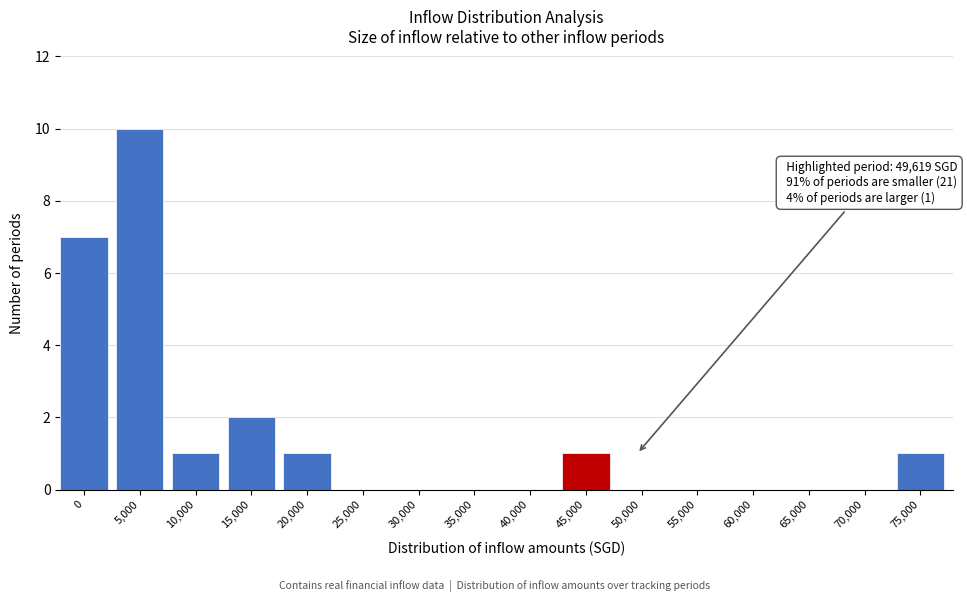

Reading left to right, transcribe all the data shown in this chart.

0=7	5,000=10	10,000=1	15,000=2	20,000=1	25,000=0	30,000=0	35,000=0	40,000=0	45,000=1	50,000=0	55,000=0	60,000=0	65,000=0	70,000=0	75,000=1